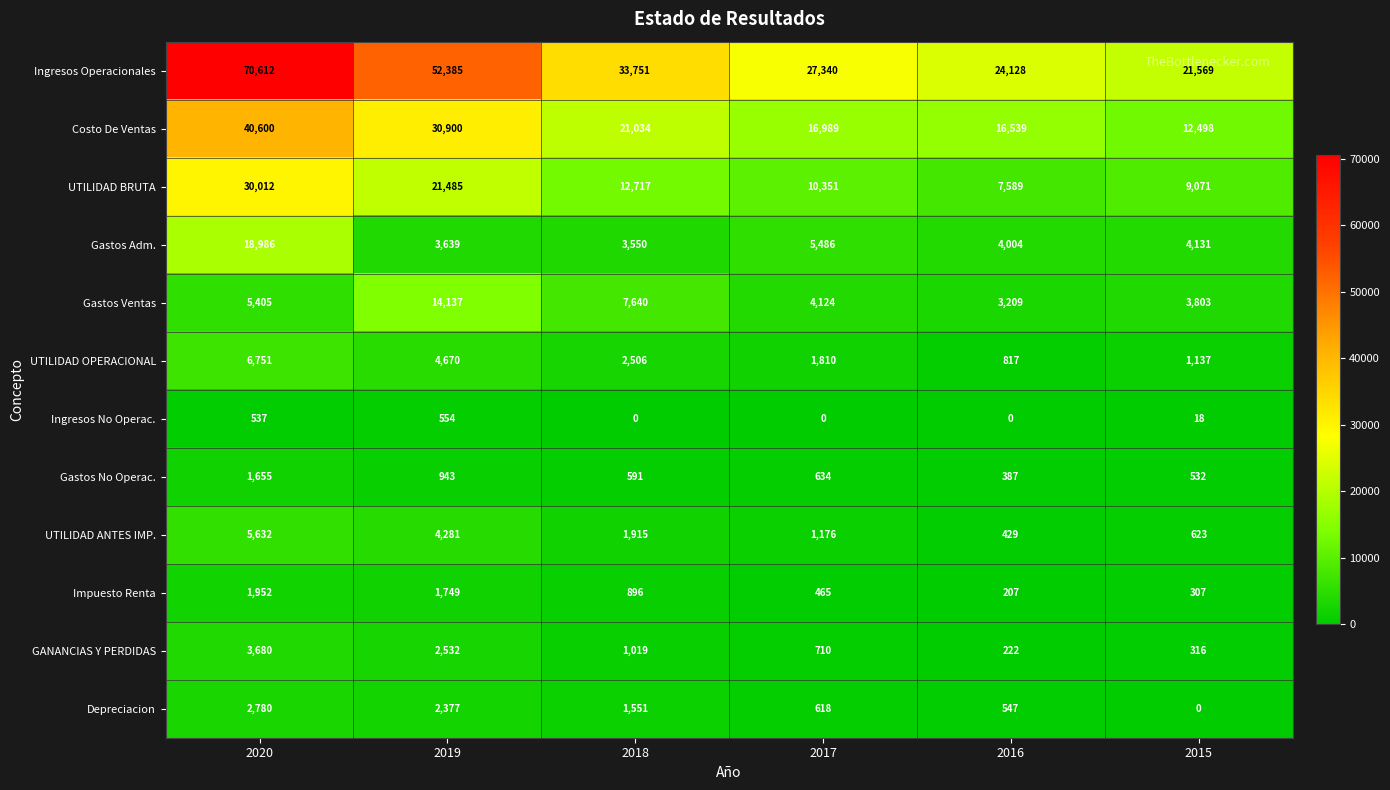

At which label does Gastos Adm. first exceed 4131?

2020